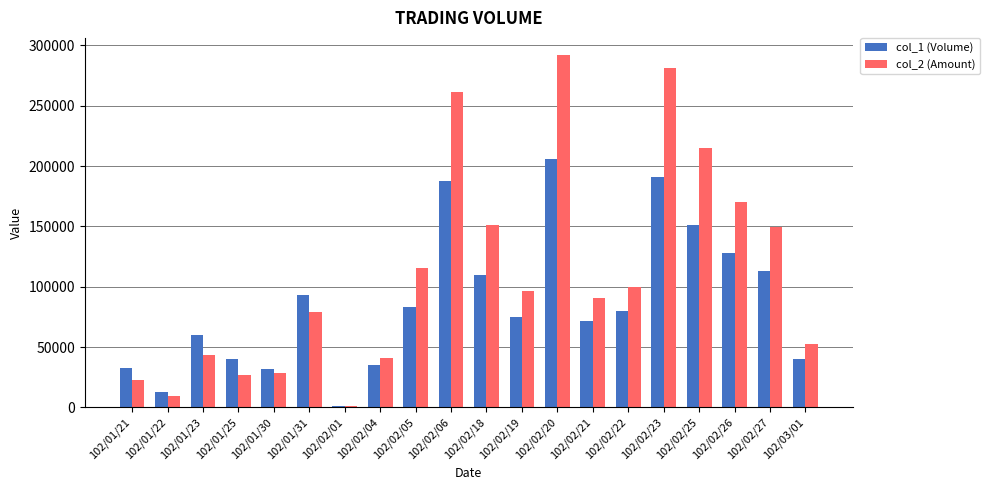

Are the bars horizontal?

No